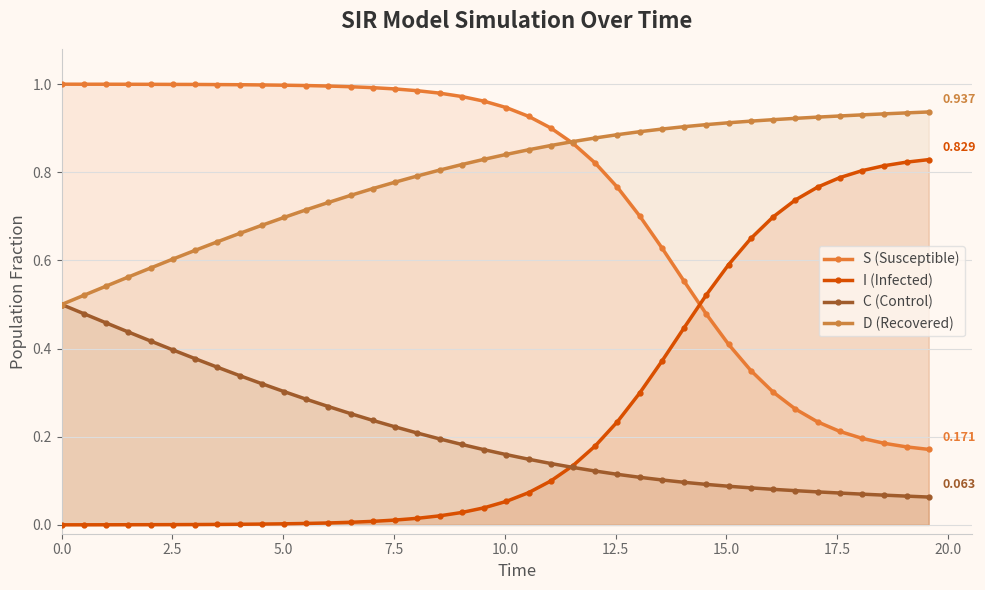

True or false: S (Susceptible) has more than 0 interior local peaks.

False